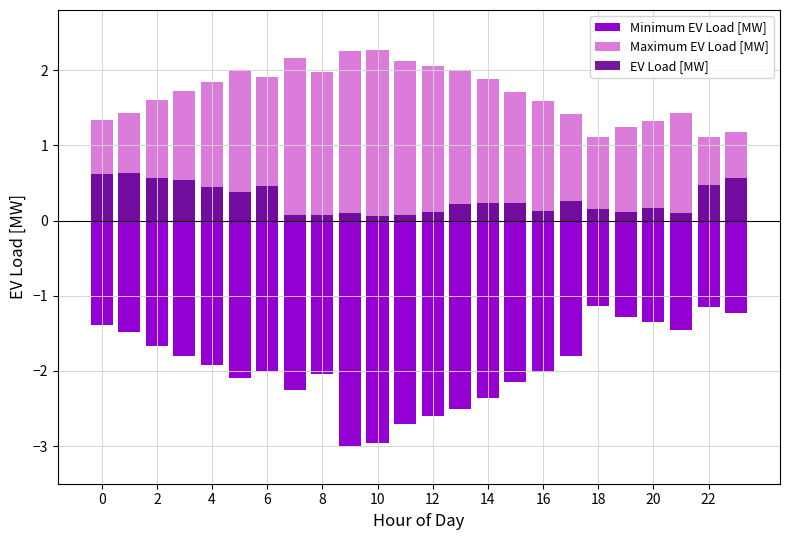

What is the sum of all Maximum EV Load [MW] values?

40.7